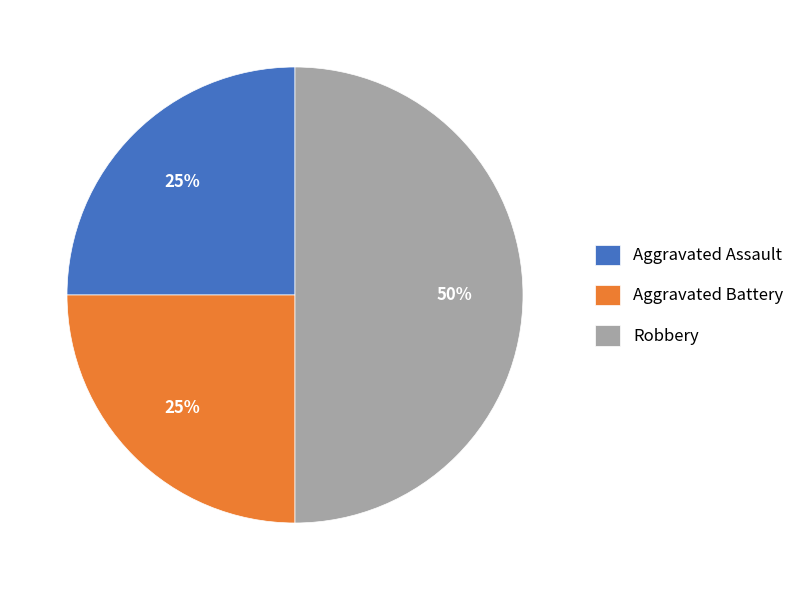

Is the sum of Aggravated Assault and Robbery greater than half?

Yes